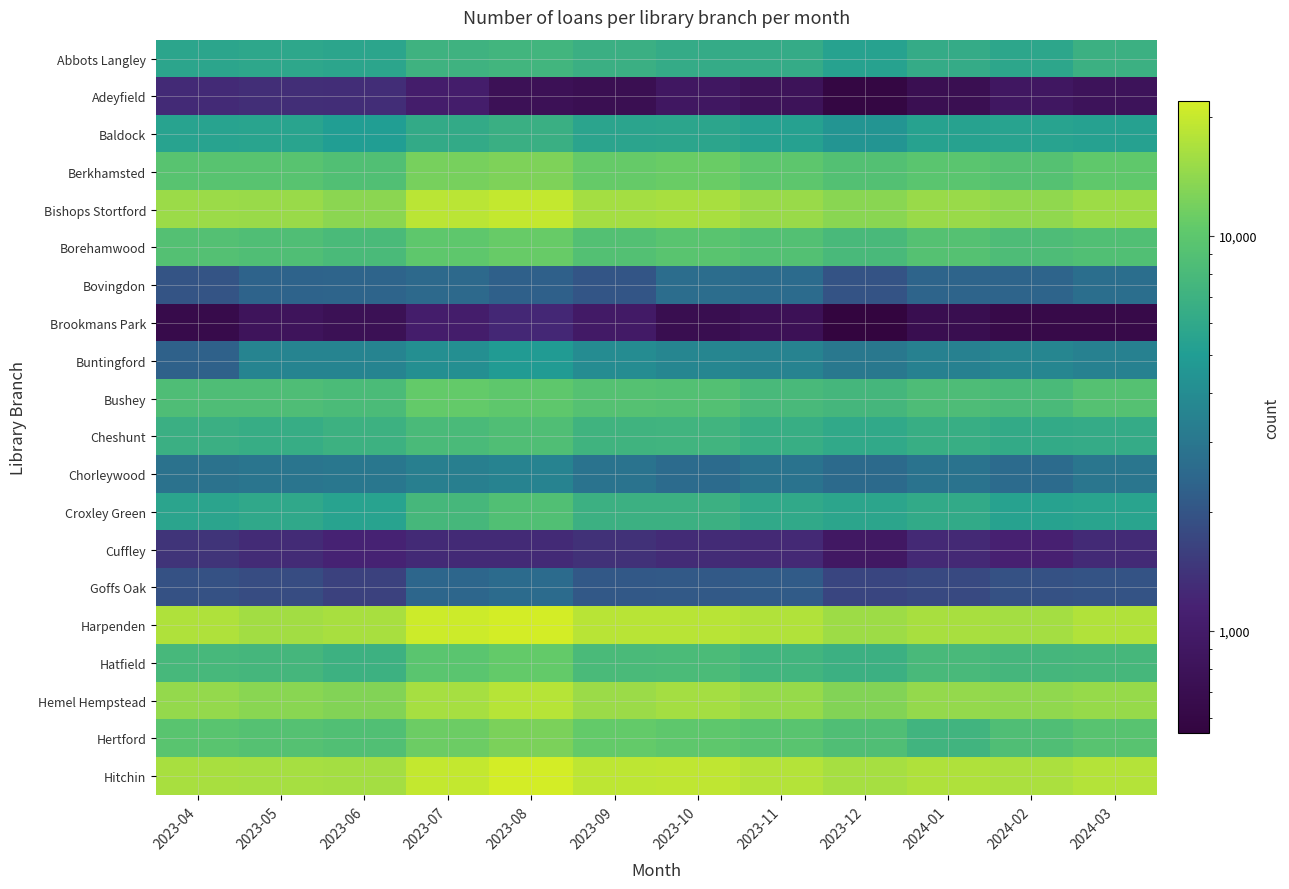

Reading left to right, extract all data points from this chart.

Abbots Langley: 2023-04=5710	2023-05=5860	2023-06=5694	2023-07=7067	2023-08=7394	2023-09=6770	2023-10=6296	2023-11=6345	2023-12=5359	2024-01=6288	2024-02=5789	2024-03=6877
Adeyfield: 2023-04=1281	2023-05=1323	2023-06=1321	2023-07=1040	2023-08=773	2023-09=722	2023-10=902	2023-11=802	2023-12=584	2024-01=726	2024-02=900	2024-03=810
Baldock: 2023-04=5451	2023-05=5510	2023-06=5012	2023-07=6248	2023-08=6666	2023-09=5632	2023-10=5735	2023-11=5311	2023-12=4454	2024-01=5394	2024-02=5460	2024-03=5299
Berkhamsted: 2023-04=9451	2023-05=9447	2023-06=8758	2023-07=12134	2023-08=12585	2023-09=10752	2023-10=11035	2023-11=9929	2023-12=8853	2024-01=9763	2024-02=9209	2024-03=10313
Bishops Stortford: 2023-04=15062	2023-05=14878	2023-06=13714	2023-07=18448	2023-08=19675	2023-09=15981	2023-10=16605	2023-11=14845	2023-12=13601	2024-01=14970	2024-02=14207	2024-03=15336
Borehamwood: 2023-04=9001	2023-05=8646	2023-06=7999	2023-07=10161	2023-08=10928	2023-09=8894	2023-10=9568	2023-11=8909	2023-12=7929	2024-01=9125	2024-02=8454	2024-03=8762
Bovingdon: 2023-04=1994	2023-05=2344	2023-06=2375	2023-07=2490	2023-08=2270	2023-09=2026	2023-10=2638	2023-11=2599	2023-12=1974	2024-01=2368	2024-02=2357	2024-03=2707
Brookmans Park: 2023-04=660	2023-05=826	2023-06=758	2023-07=1048	2023-08=1244	2023-09=976	2023-10=711	2023-11=765	2023-12=549	2024-01=703	2024-02=636	2024-03=643
Buntingford: 2023-04=2306	2023-05=3608	2023-06=3617	2023-07=4181	2023-08=4882	2023-09=3965	2023-10=3703	2023-11=3522	2023-12=3085	2024-01=3459	2024-02=3681	2024-03=3440
Bushey: 2023-04=8502	2023-05=8541	2023-06=8214	2023-07=10565	2023-08=10102	2023-09=9133	2023-10=8912	2023-11=7956	2023-12=7641	2024-01=8380	2024-02=7993	2024-03=9228
Cheshunt: 2023-04=6811	2023-05=6527	2023-06=6955	2023-07=8053	2023-08=8603	2023-09=7152	2023-10=7292	2023-11=6620	2023-12=6010	2024-01=6586	2024-02=6204	2024-03=6327
Chorleywood: 2023-04=2801	2023-05=2930	2023-06=3036	2023-07=3347	2023-08=3554	2023-09=2873	2023-10=2596	2023-11=2872	2023-12=2533	2024-01=2845	2024-02=2585	2024-03=2970
Croxley Green: 2023-04=5634	2023-05=5917	2023-06=5479	2023-07=7694	2023-08=8807	2023-09=6900	2023-10=6906	2023-11=6006	2023-12=5724	2024-01=6080	2024-02=5347	2024-03=5509
Cuffley: 2023-04=1402	2023-05=1290	2023-06=1177	2023-07=1278	2023-08=1276	2023-09=1377	2023-10=1296	2023-11=1261	2023-12=931	2024-01=1251	2024-02=1129	2024-03=1279
Goffs Oak: 2023-04=1935	2023-05=1817	2023-06=1635	2023-07=2395	2023-08=2576	2023-09=2077	2023-10=2098	2023-11=2136	2023-12=1699	2024-01=1764	2024-02=1944	2024-03=1954
Harpenden: 2023-04=17158	2023-05=15884	2023-06=16582	2023-07=20778	2023-08=21737	2023-09=18296	2023-10=18267	2023-11=17406	2023-12=15434	2024-01=16531	2024-02=16176	2024-03=17579
Hatfield: 2023-04=7859	2023-05=7578	2023-06=6992	2023-07=9678	2023-08=10524	2023-09=8041	2023-10=8221	2023-11=7403	2023-12=6842	2024-01=7923	2024-02=7559	2024-03=7754
Hemel Hempstead: 2023-04=14572	2023-05=13595	2023-06=12930	2023-07=16203	2023-08=17906	2023-09=15247	2023-10=15971	2023-11=14819	2023-12=12942	2024-01=14456	2024-02=14060	2024-03=14718
Hertford: 2023-04=9539	2023-05=9106	2023-06=8751	2023-07=11187	2023-08=12328	2023-09=10599	2023-10=10125	2023-11=9555	2023-12=8602	2024-01=7300	2024-02=8707	2024-03=9382
Hitchin: 2023-04=16521	2023-05=16216	2023-06=16016	2023-07=19685	2023-08=21898	2023-09=18773	2023-10=19024	2023-11=17770	2023-12=16228	2024-01=17258	2024-02=16707	2024-03=17720